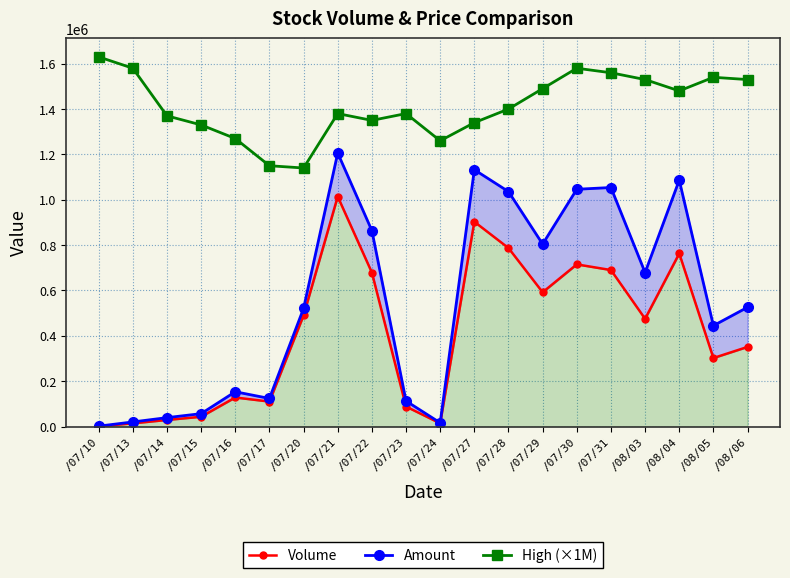

How many data points in Amount are above 525850?

9